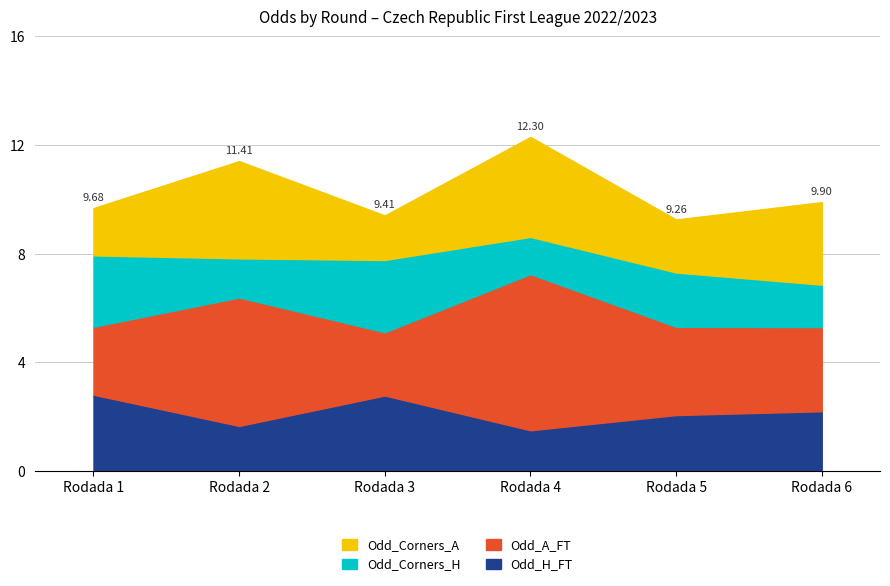

What is the difference between the highest and lowest values at Rodada 5?

1.3